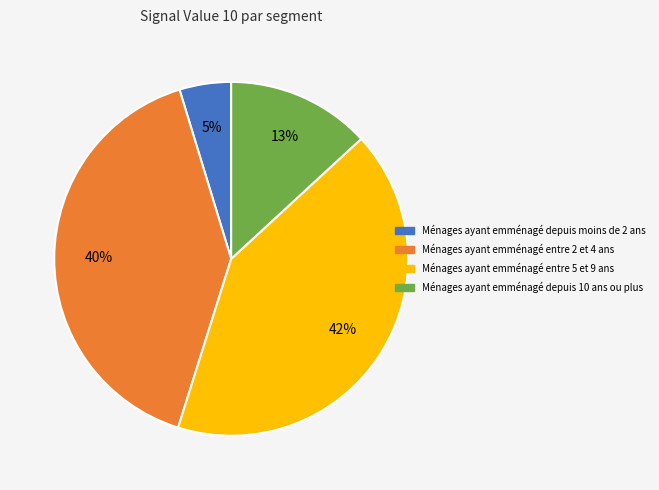

Does any single category account for the majority?

No